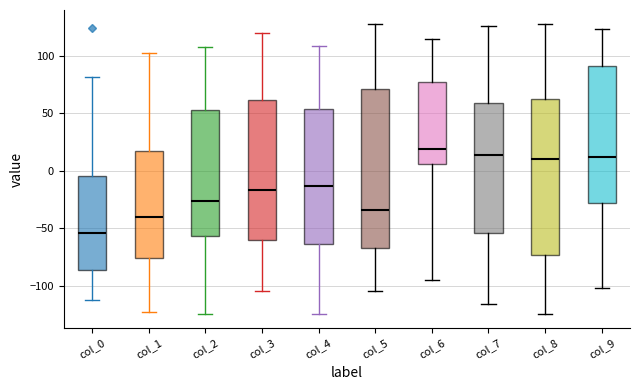

Reading left to right, transcribe this box plot: for each box, give where its median line is, the range the box spans, and where its two whiskers end, as read against the y-axis. The values are not printed on the chart, so give them approximately, as read against the axis.

col_0: median -55, box -85 to -5, whiskers -110 to 80
col_1: median -40, box -75 to 15, whiskers -125 to 100
col_2: median -25, box -55 to 55, whiskers -125 to 105
col_3: median -15, box -60 to 60, whiskers -105 to 120
col_4: median -15, box -65 to 55, whiskers -125 to 110
col_5: median -35, box -65 to 70, whiskers -105 to 125
col_6: median 20, box 5 to 75, whiskers -95 to 115
col_7: median 15, box -55 to 60, whiskers -115 to 125
col_8: median 10, box -75 to 60, whiskers -125 to 125
col_9: median 10, box -30 to 90, whiskers -100 to 125